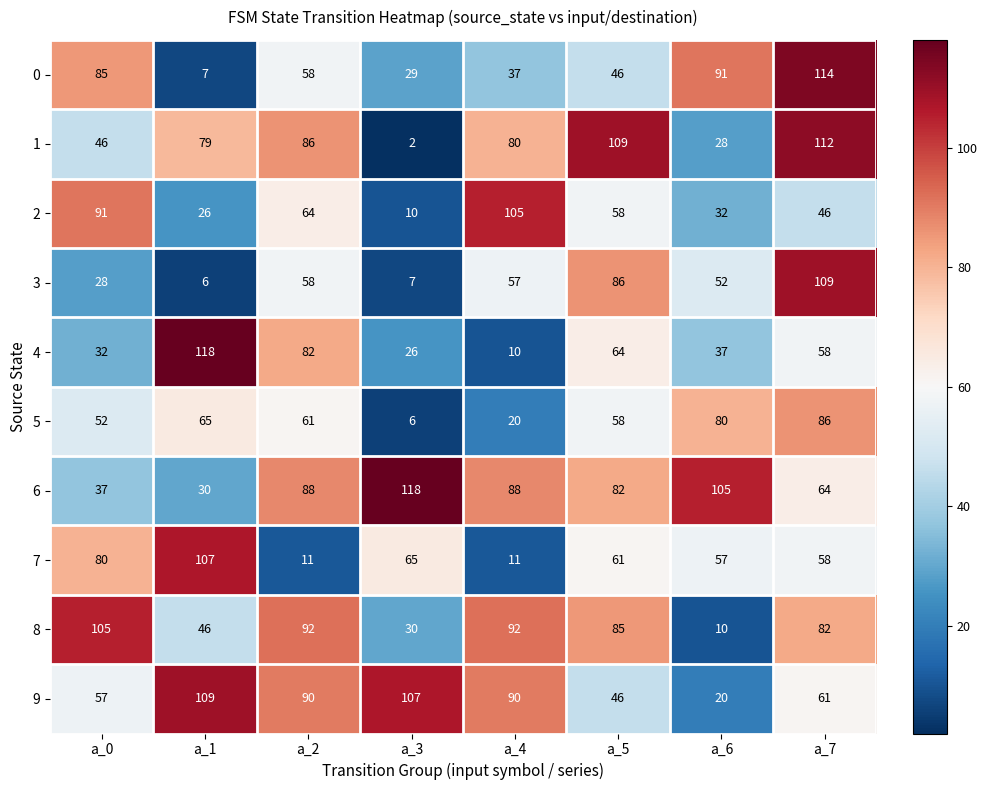

The value of 5 at a_0 is 52. True or false?

True